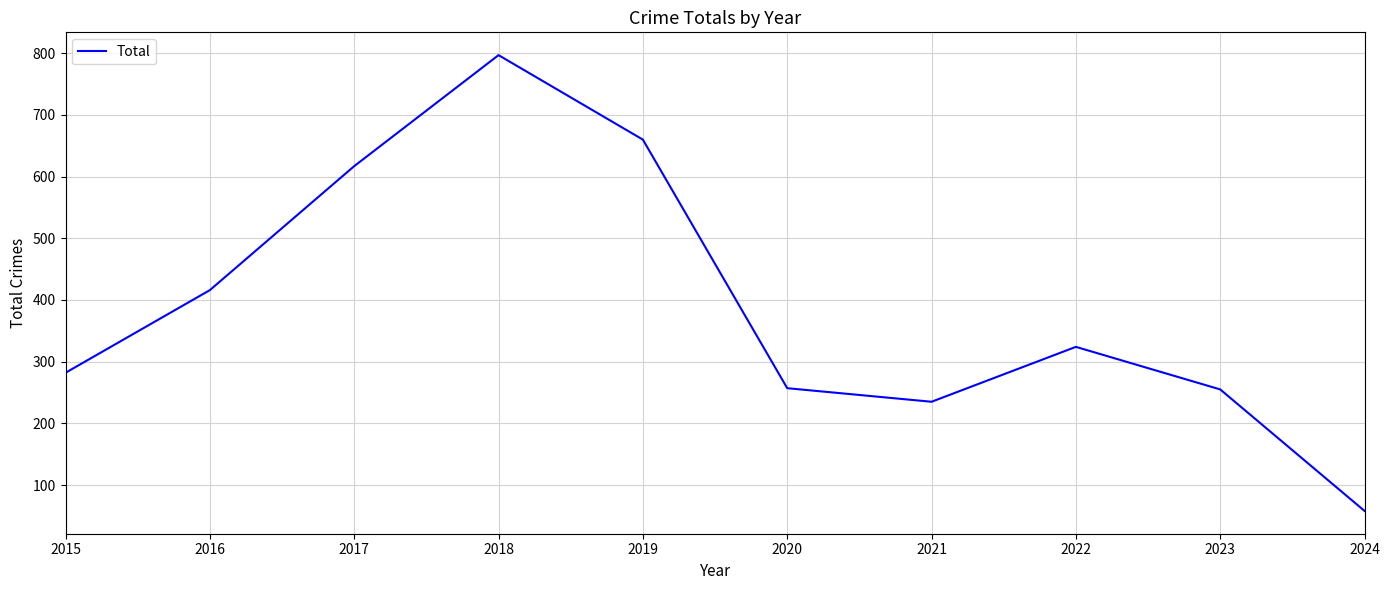

What is the ratio of the value at 2018 to the value at 2019?

1.2